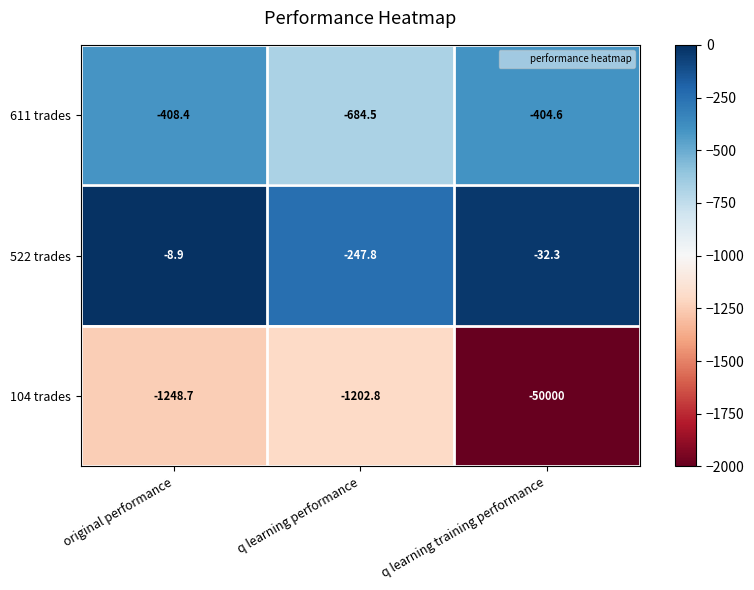

What is the greatest value displayed?

-8.9